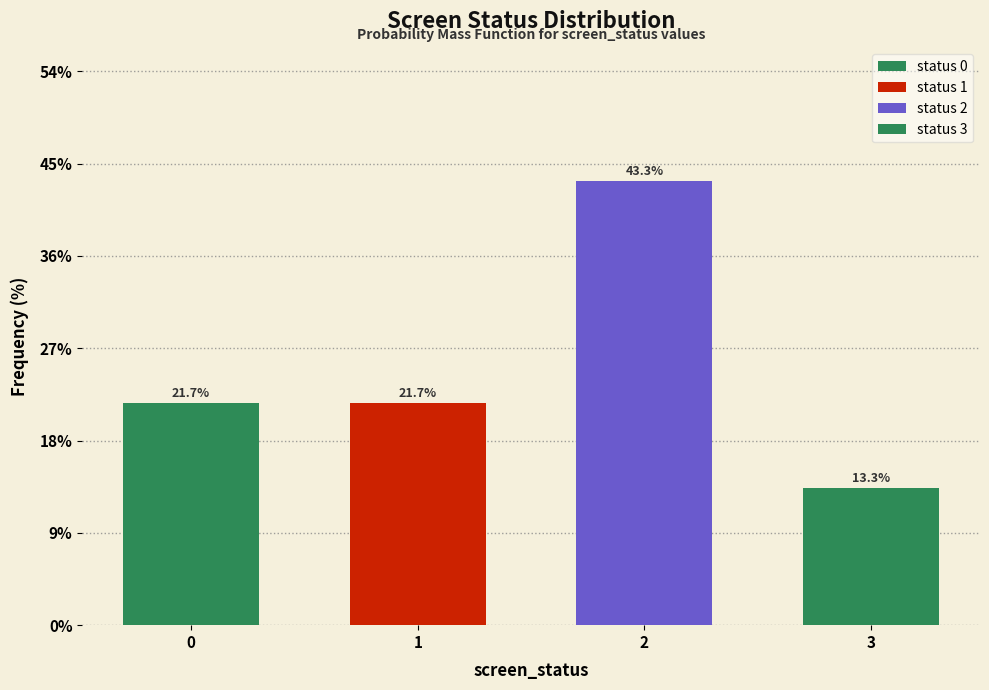

Reading left to right, what are all the values shown in this chart?

0=21.7	1=21.7	2=43.3	3=13.3